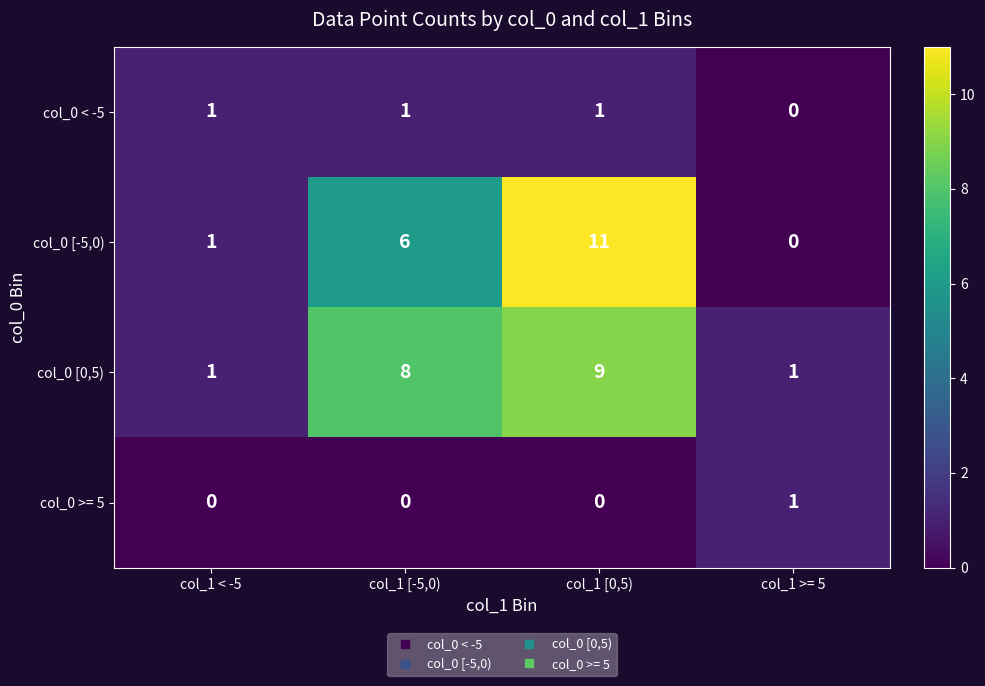

Count the number of data series in this chart.

4